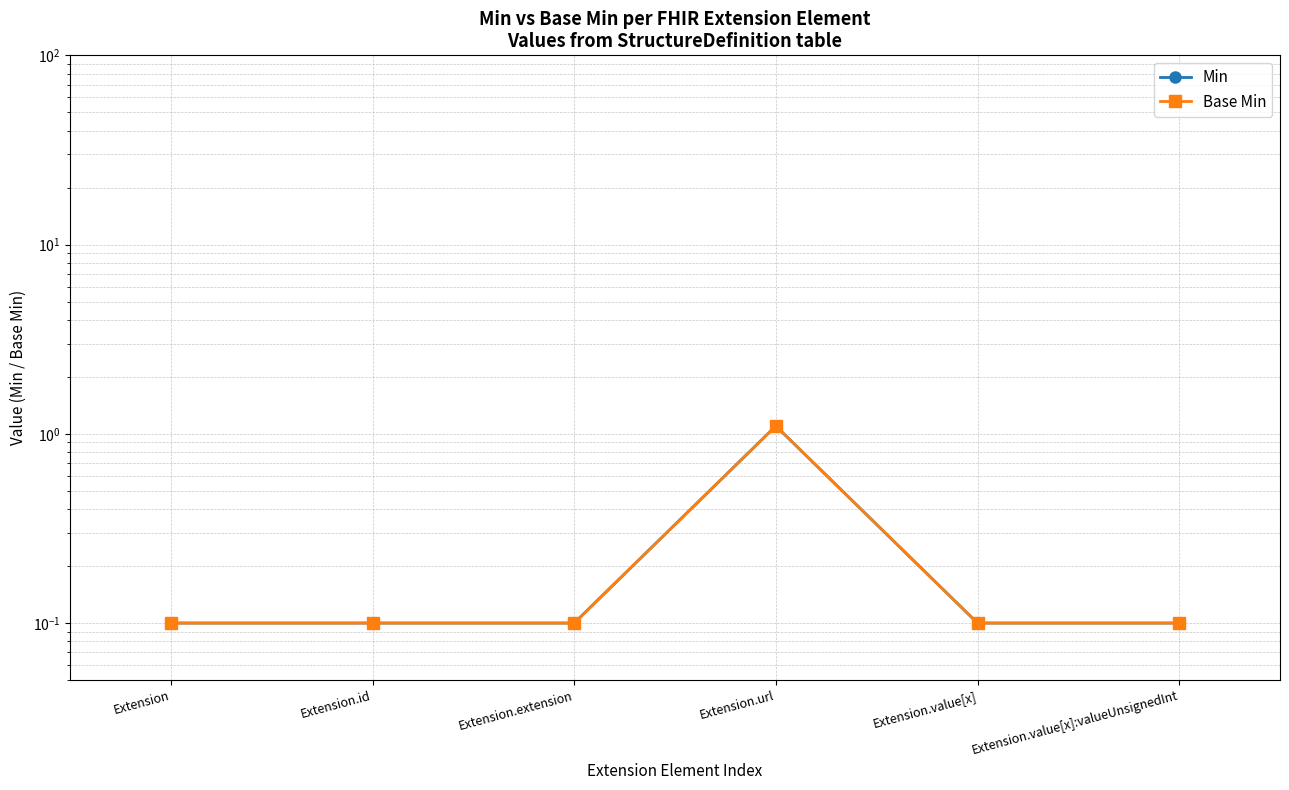

True or false: Base Min has a value of 0.1 at Extension.value[x]:valueUnsignedInt.

False